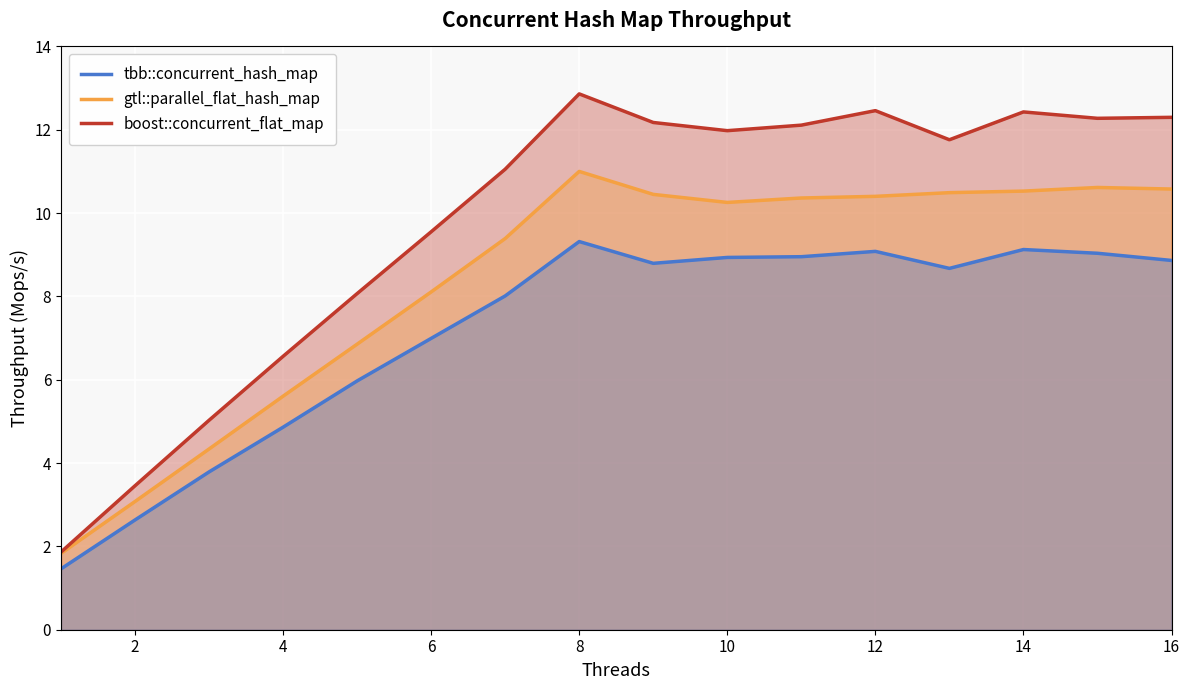

At which label does gtl::parallel_flat_hash_map first exceed 10?

8